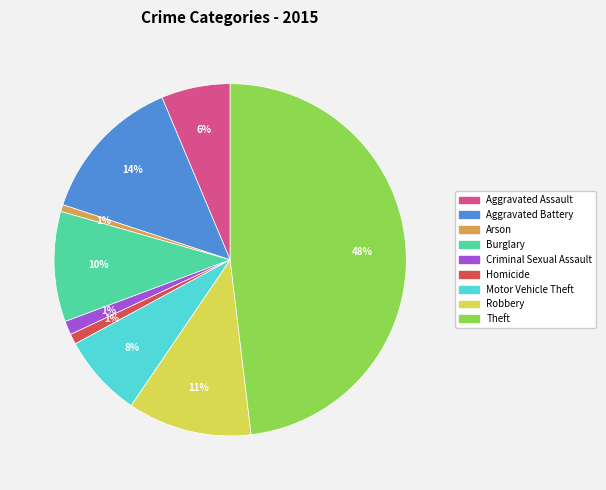

Does Aggravated Assault represent more than half of the total?

No